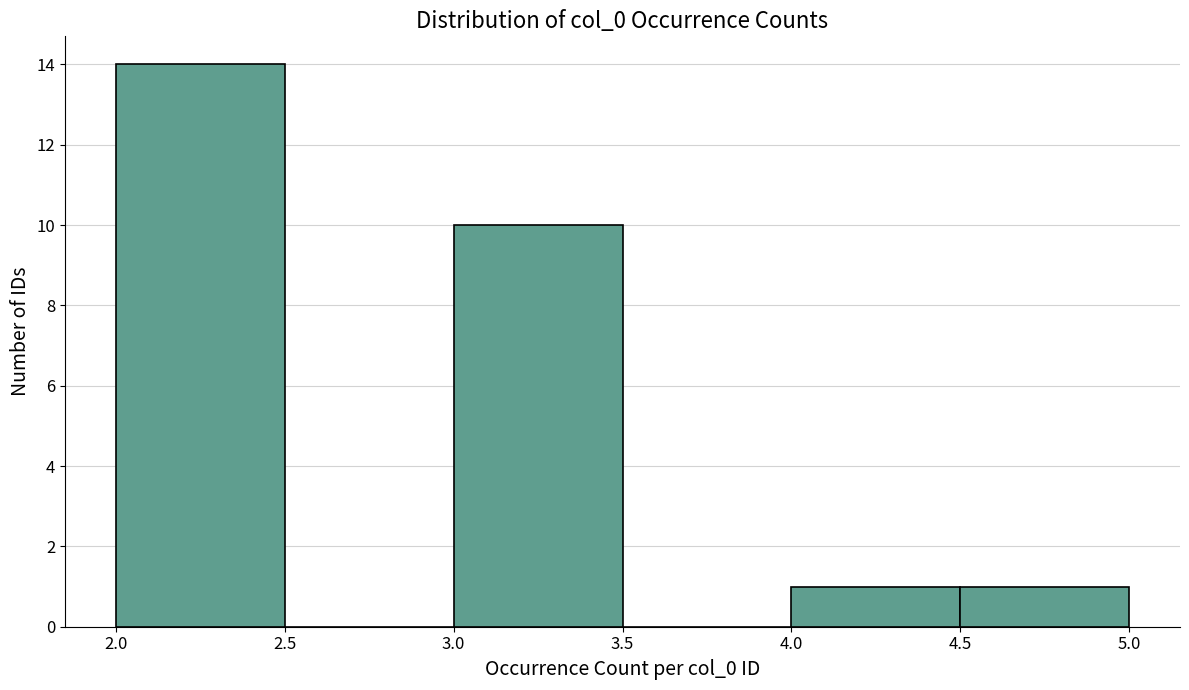

Which range on the x-axis has the tallest bar?

2.0 to 2.5